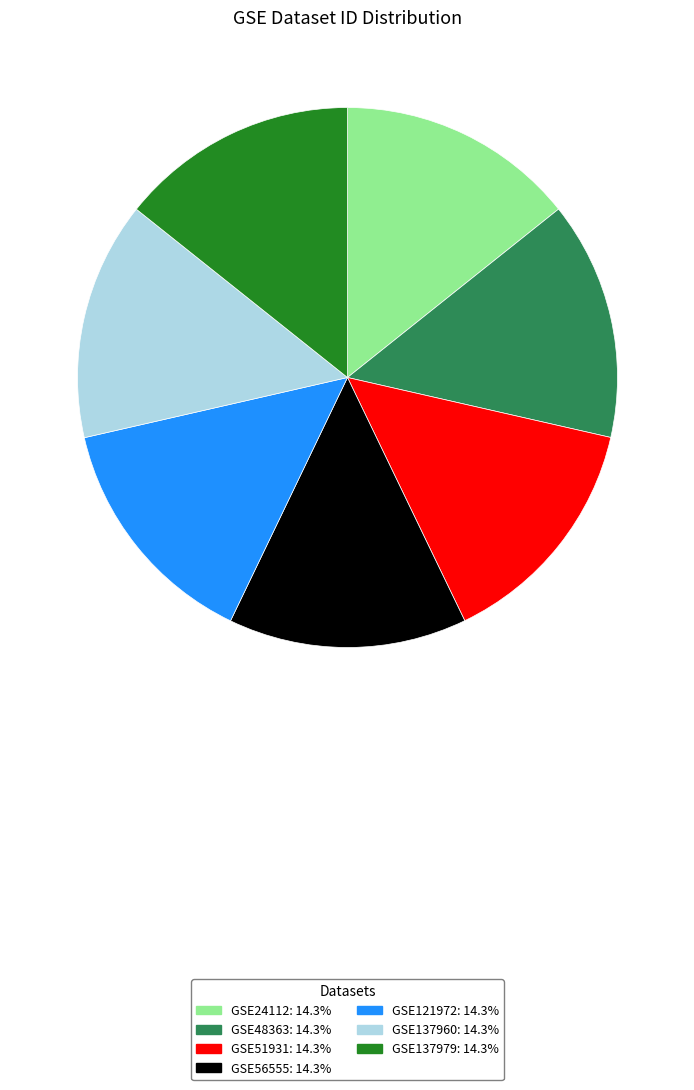

Approximately how many times larger is the value at GSE121972 compared to GSE24112?

1.0